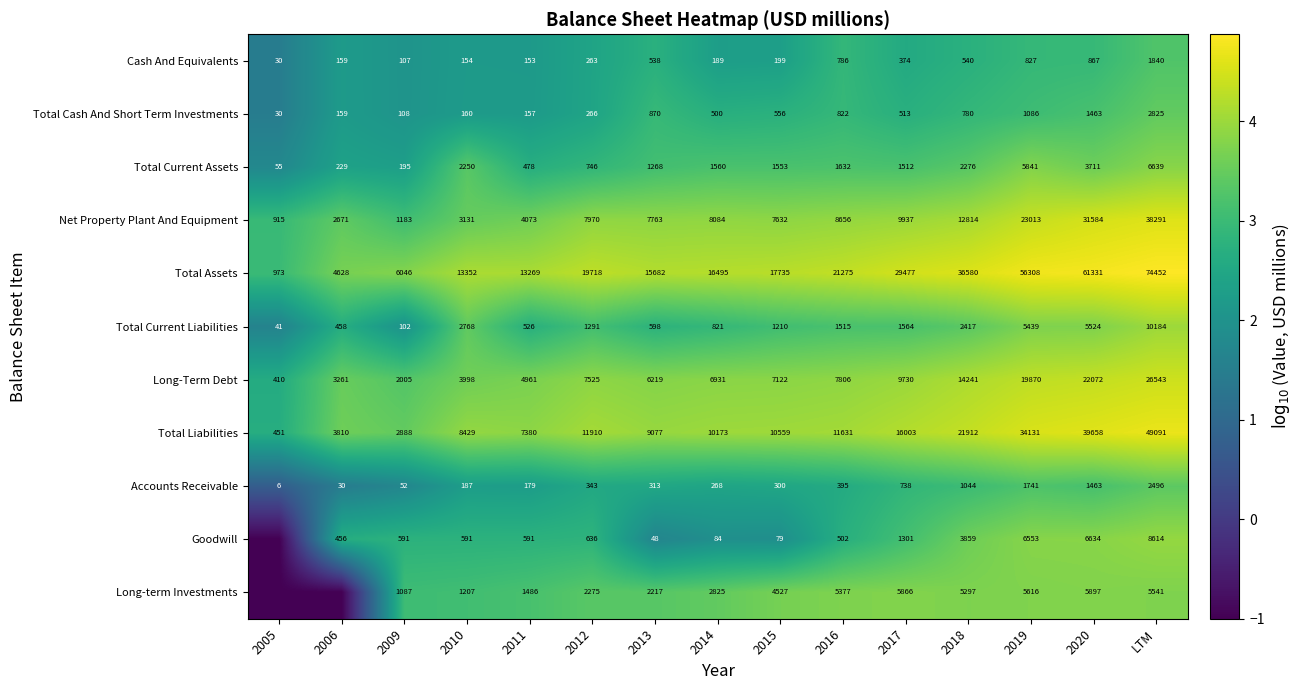

The Goodwill series shows 502 at 2016. True or false?

True